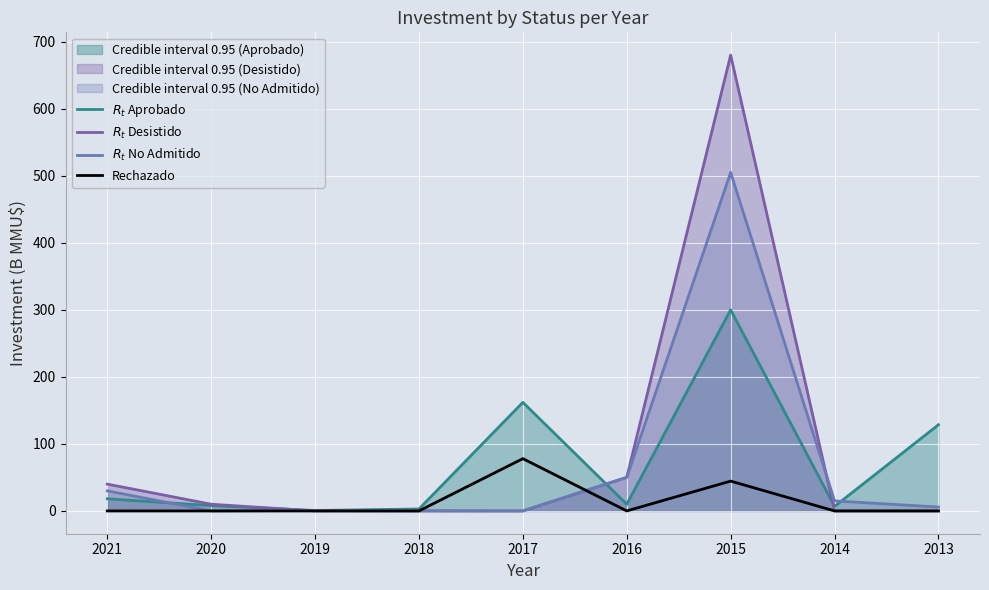

The value of $R_t$ Aprobado at 2021 is 18.1. True or false?

True